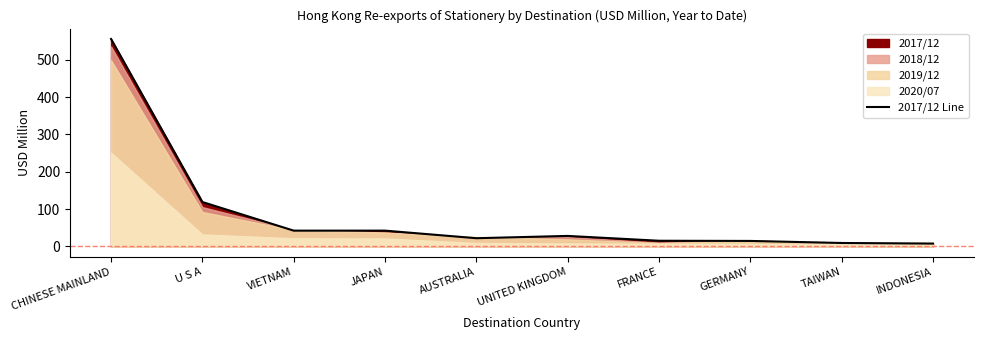

Reading left to right, transcribe all the data shown in this chart.

555.4	118.9	42.2	42.3	22.0	28.1	15.2	14.7	9.2	7.6